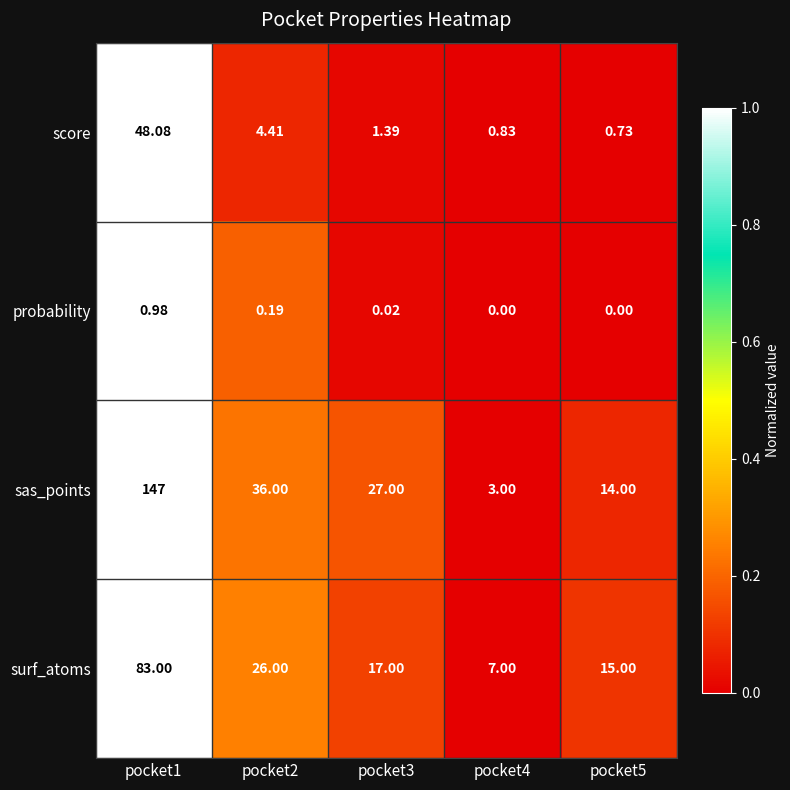

What is the difference between the highest and lowest values at pocket2?

35.8